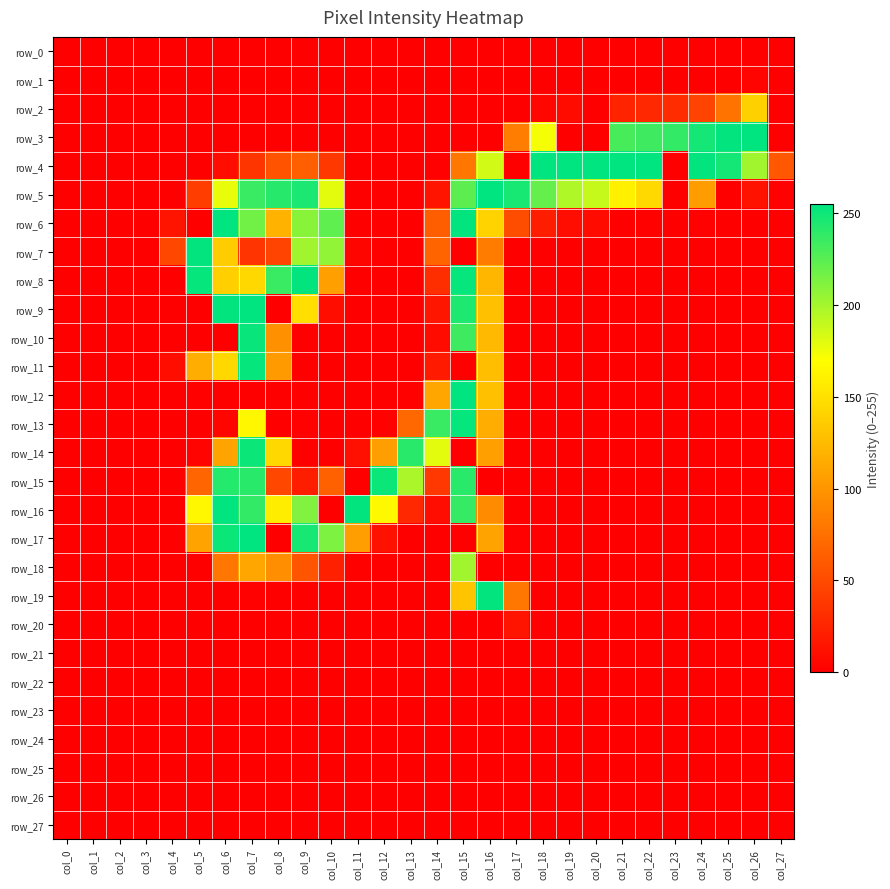

What is the sum of the row_17 values at col_4 and col_5?

109